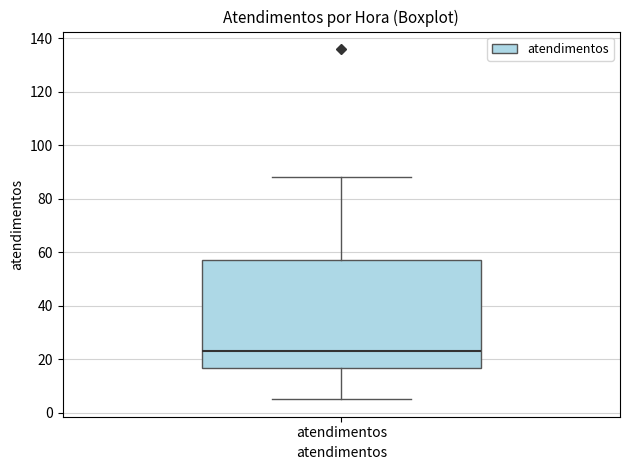

Where does the upper whisker of the box for atendimentos end on the y-axis? The values are not printed on the chart, so give them approximately, as read against the axis.

88